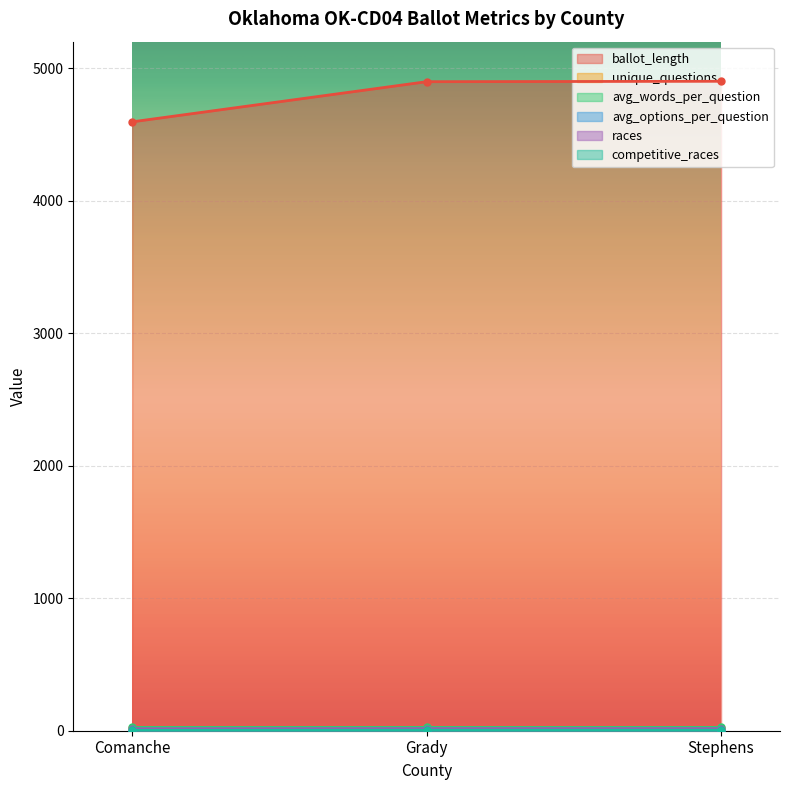

How many avg_words_per_question values are between 25 and 26?

3